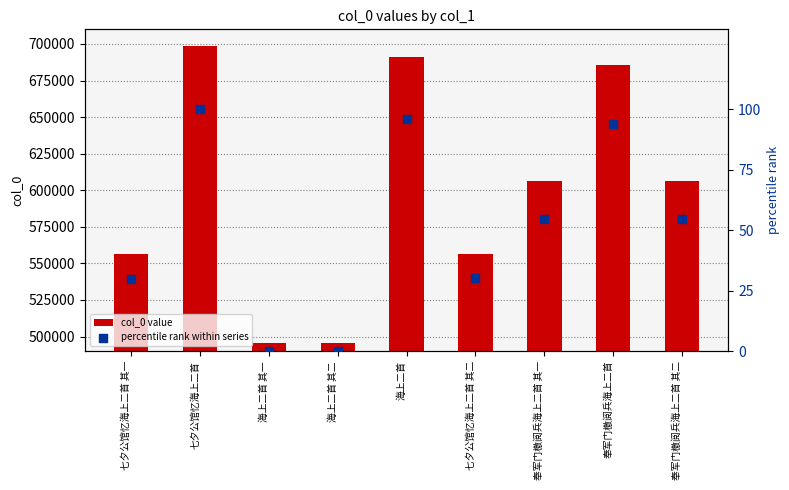

What are all the series names shown in the legend?

col_0 value, percentile rank within series